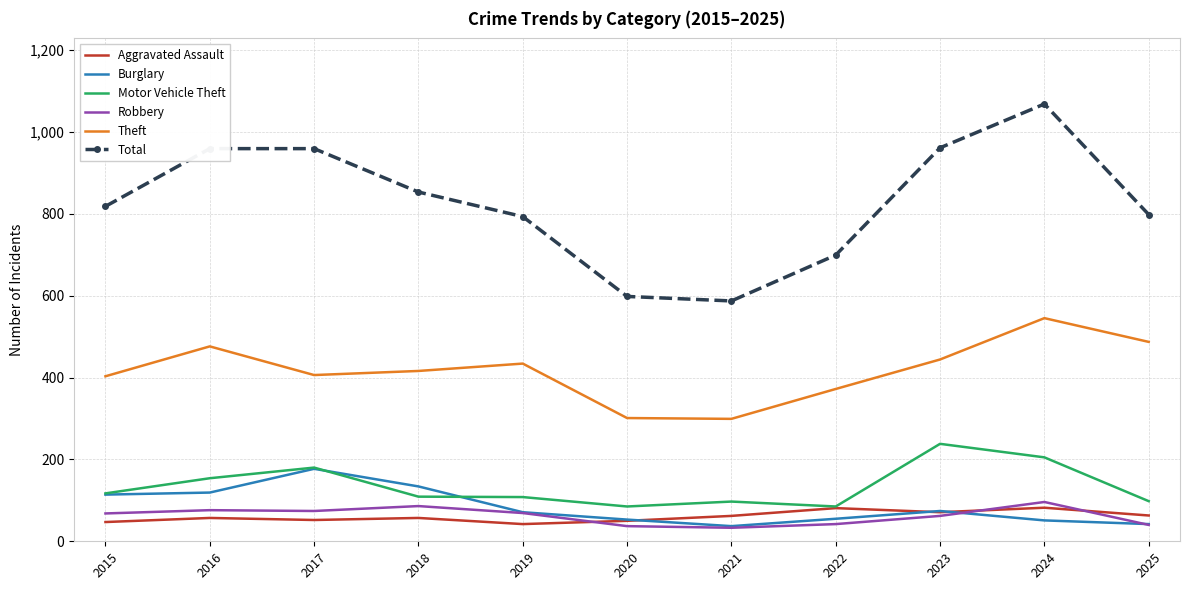

What are all the series names shown in the legend?

Aggravated Assault, Burglary, Motor Vehicle Theft, Robbery, Theft, Total